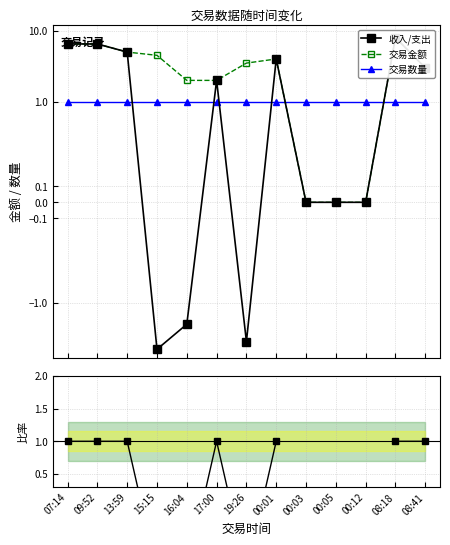

Between which two adjacent categories do 收入/支出 and 收入/支出 ÷ 交易金额 first intersect?

13:59 and 15:15